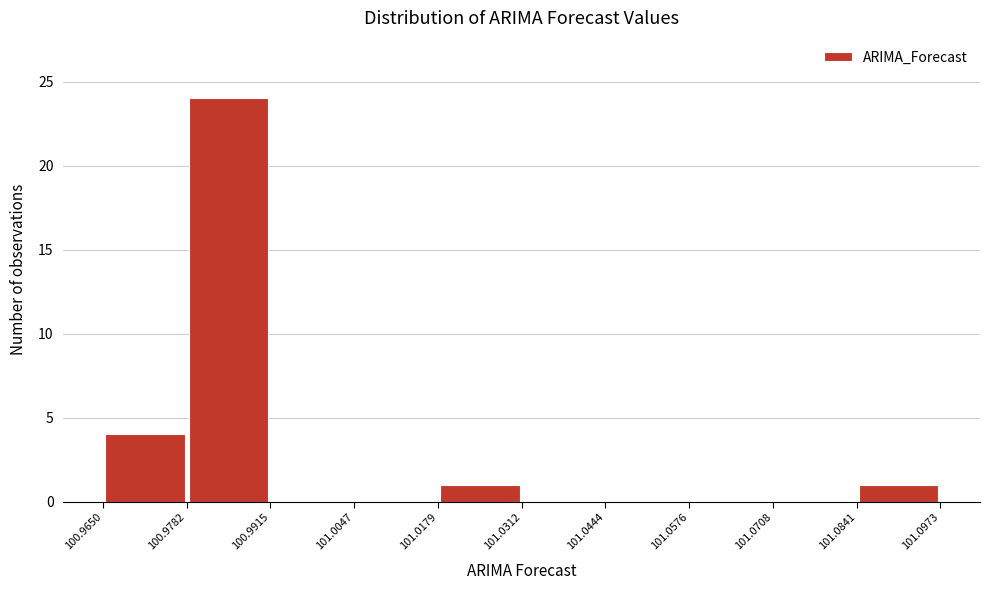

Reading left to right, transcribe this chart: for each bar, give the range it covers on the x-axis and its height. The values are not printed on the chart, so give them approximately, as read against the axis.

100.9650 to 100.9782: 4
100.9782 to 100.9915: 24
100.9915 to 101.0047: 0
101.0047 to 101.0179: 0
101.0179 to 101.0312: 1
101.0312 to 101.0444: 0
101.0444 to 101.0576: 0
101.0576 to 101.0708: 0
101.0708 to 101.0841: 0
101.0841 to 101.0973: 1